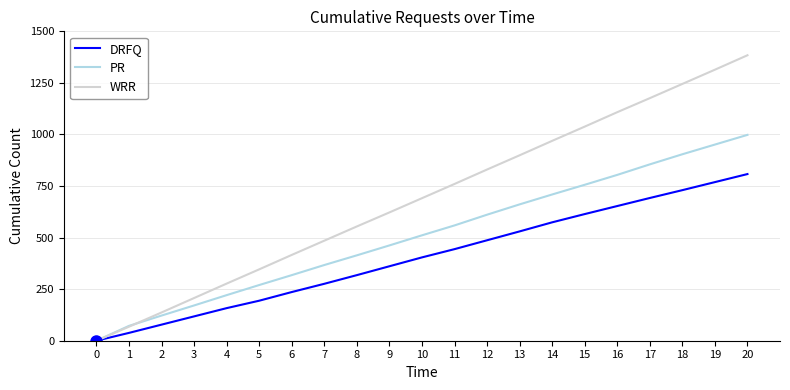

At how many categories does at least one series exceed 664?

11